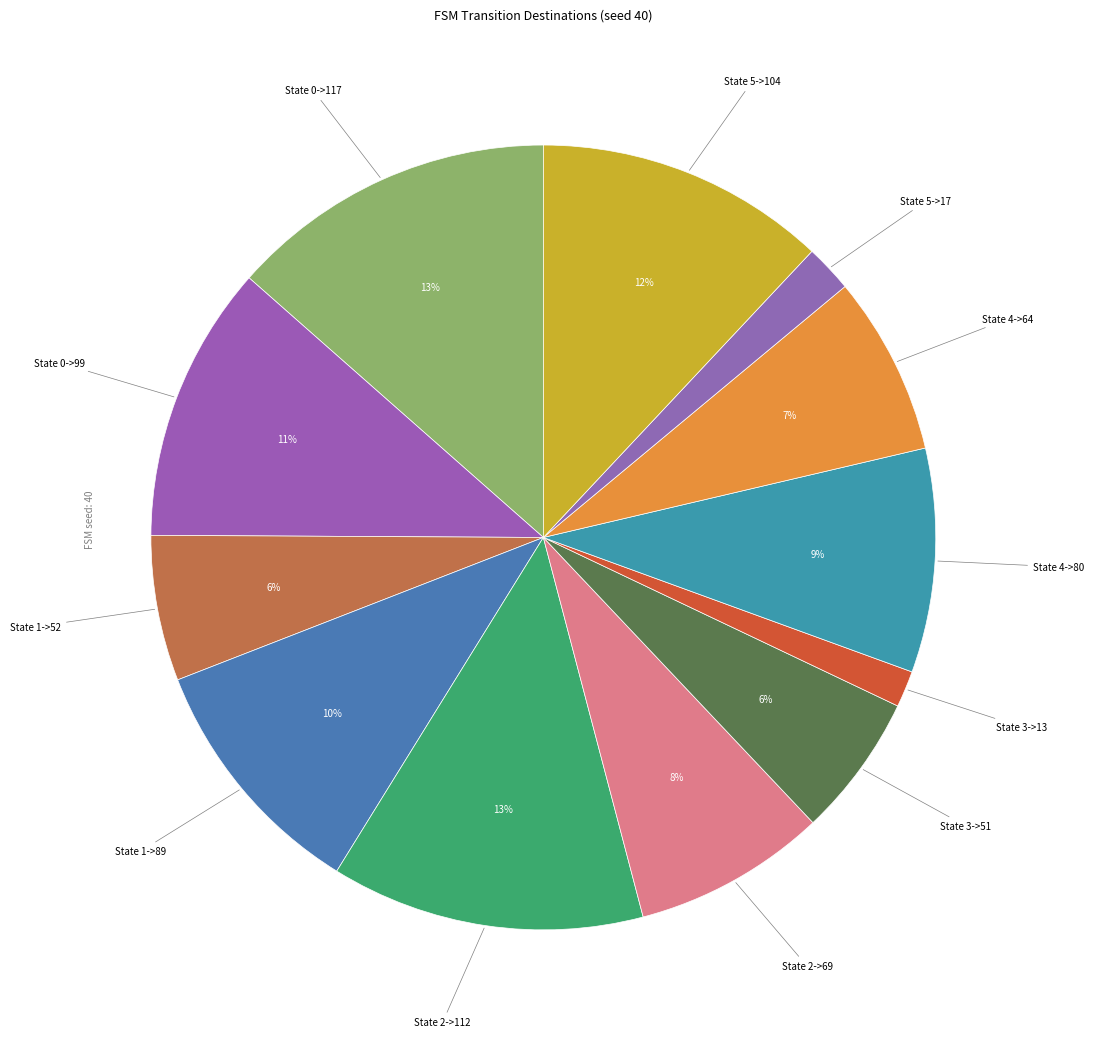

Which slice is the largest?

State 0->117